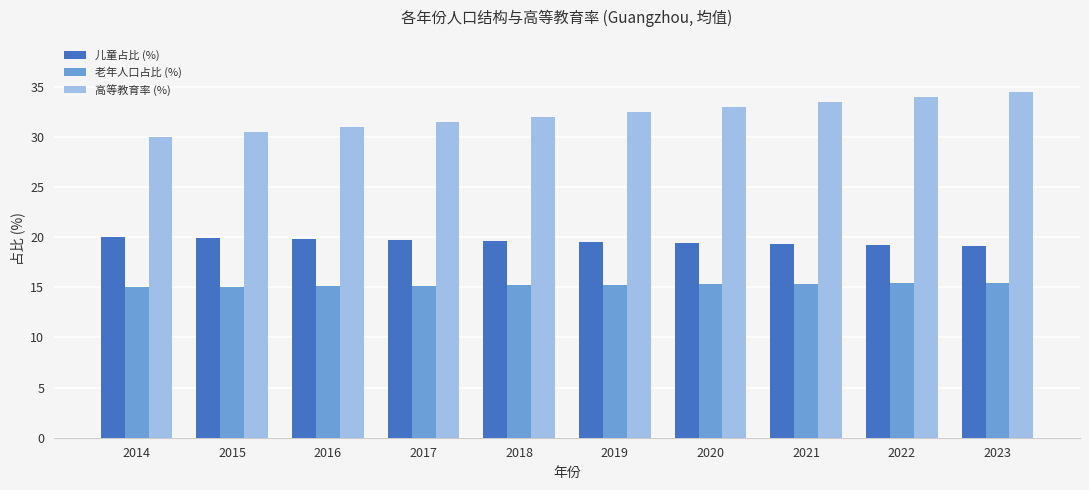

The 儿童占比 (%) series shows 19.6 at 2018. True or false?

True